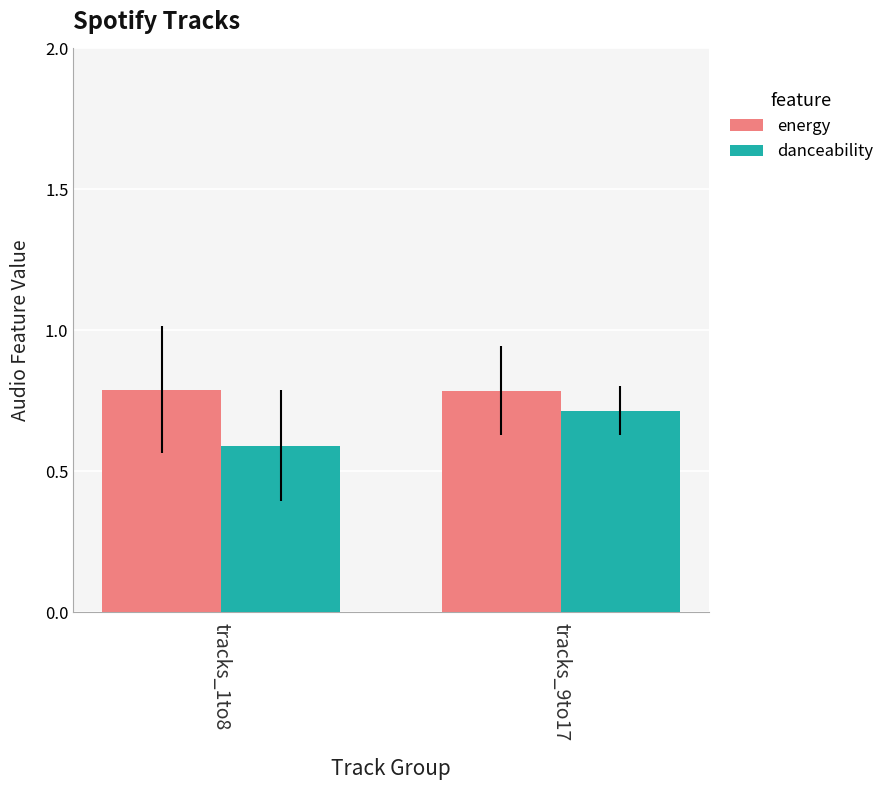

Reading right to left, extract all data points from this chart.

energy: tracks_9to17=0.8	tracks_1to8=0.8
danceability: tracks_9to17=0.7	tracks_1to8=0.6